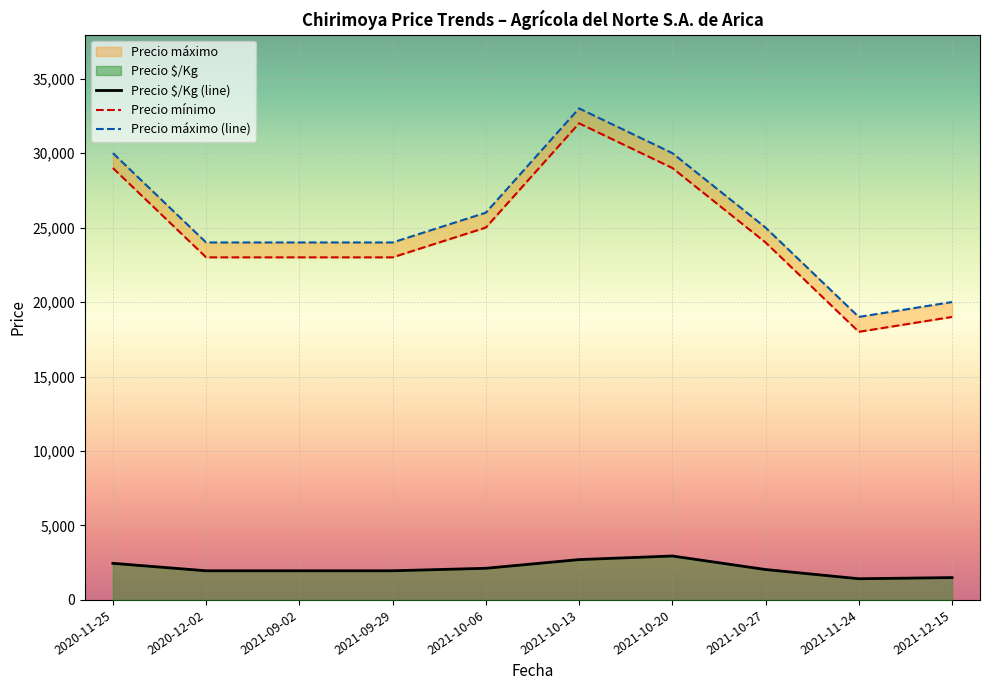

True or false: Precio mínimo has more than 2 interior local peaks.

False